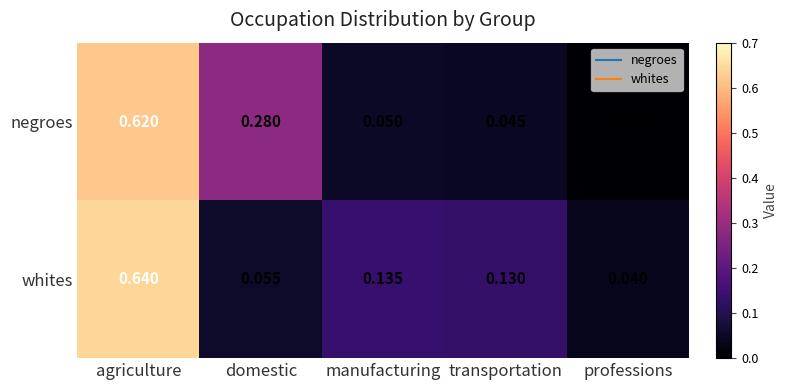

Rank the series by their maximum value, from highest to lowest.

whites, negroes